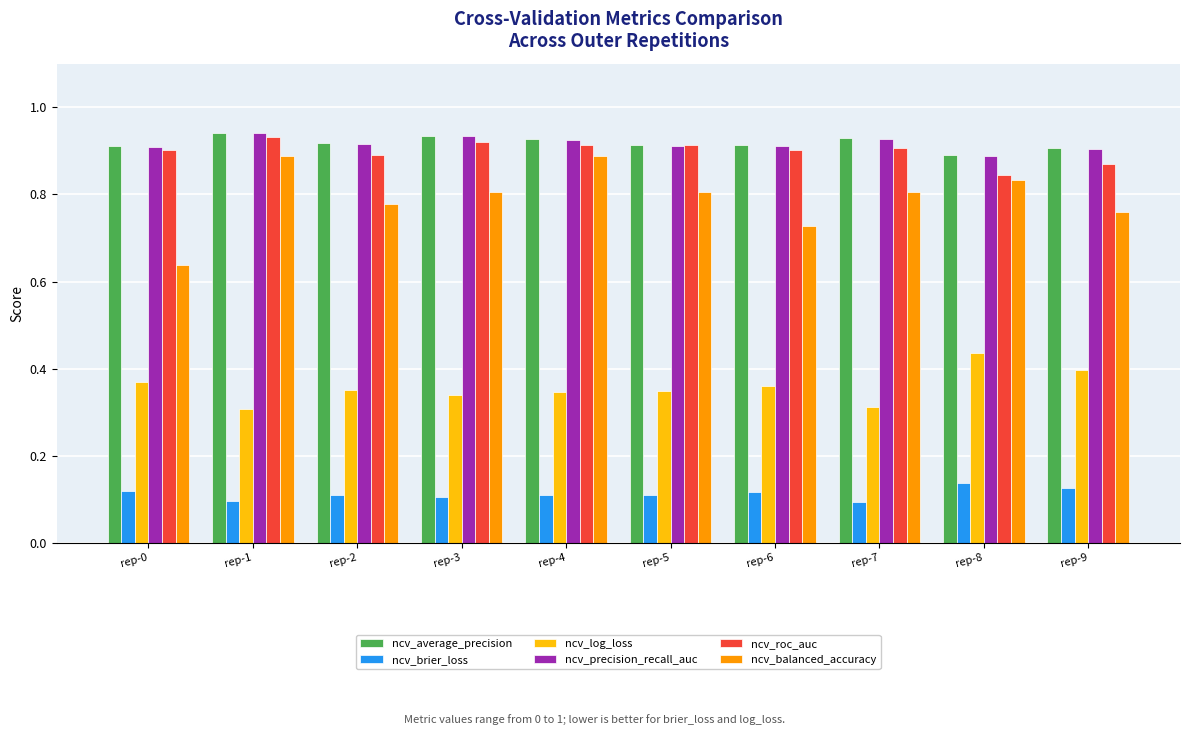

What is the sum of all ncv_log_loss values?

3.6